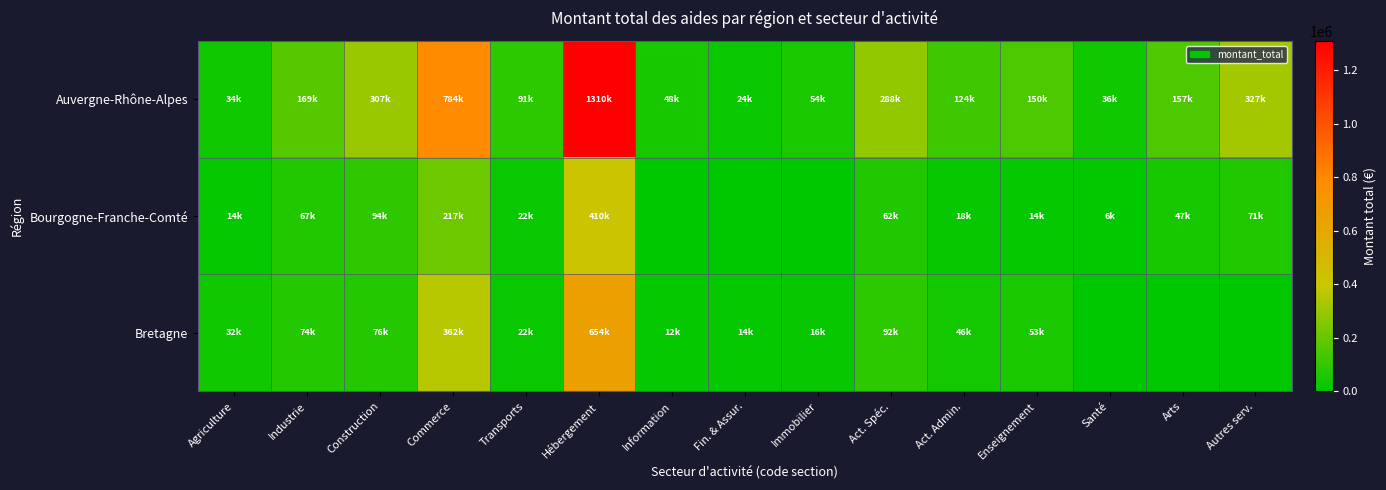

What is the spread (max minus min) of values at Agriculture?

20500.0